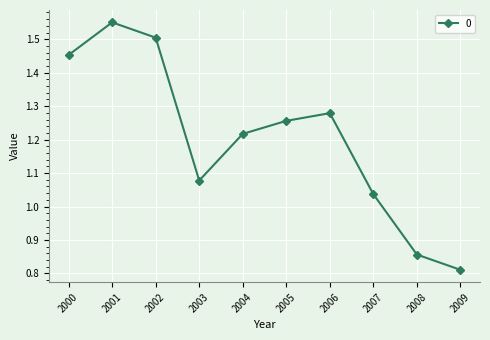

List the labels in order of value, smallest first.

2009, 2008, 2007, 2003, 2004, 2005, 2006, 2000, 2002, 2001